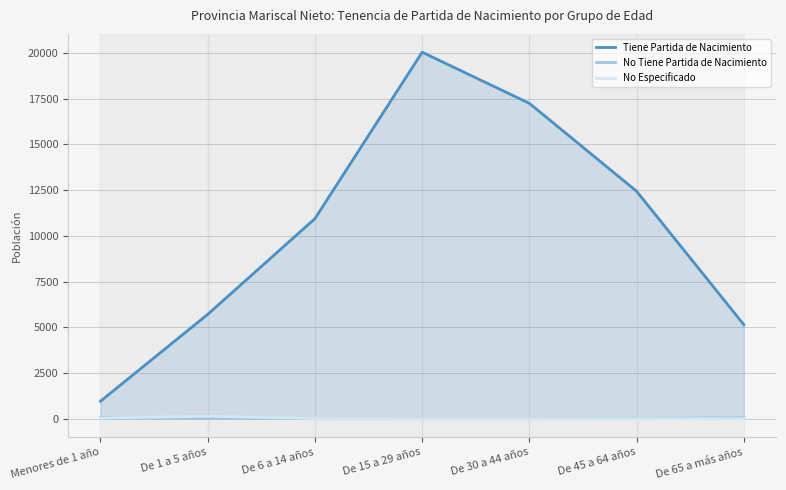

Is it true that No Especificado equals 5 at De 65 a más años?

False